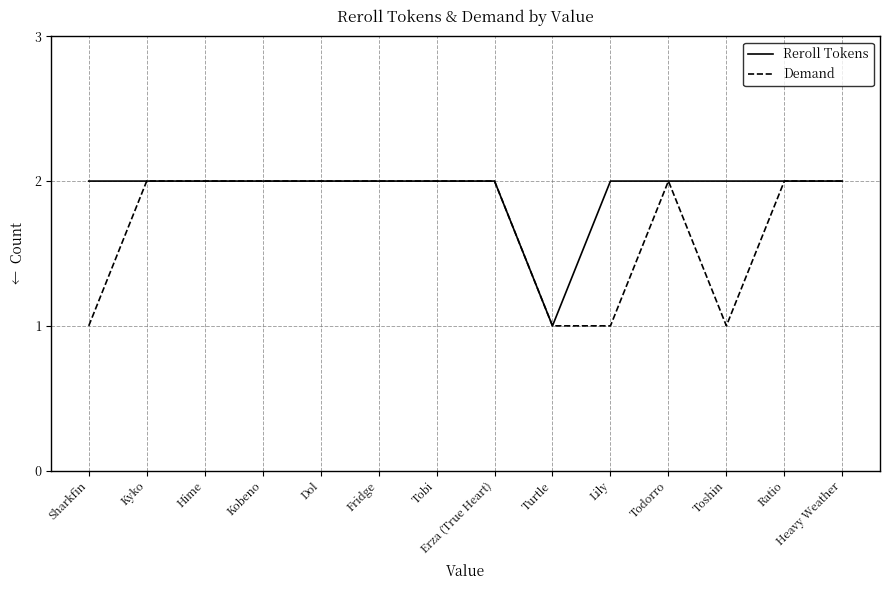

Which series has the largest total across all categories?

Reroll Tokens